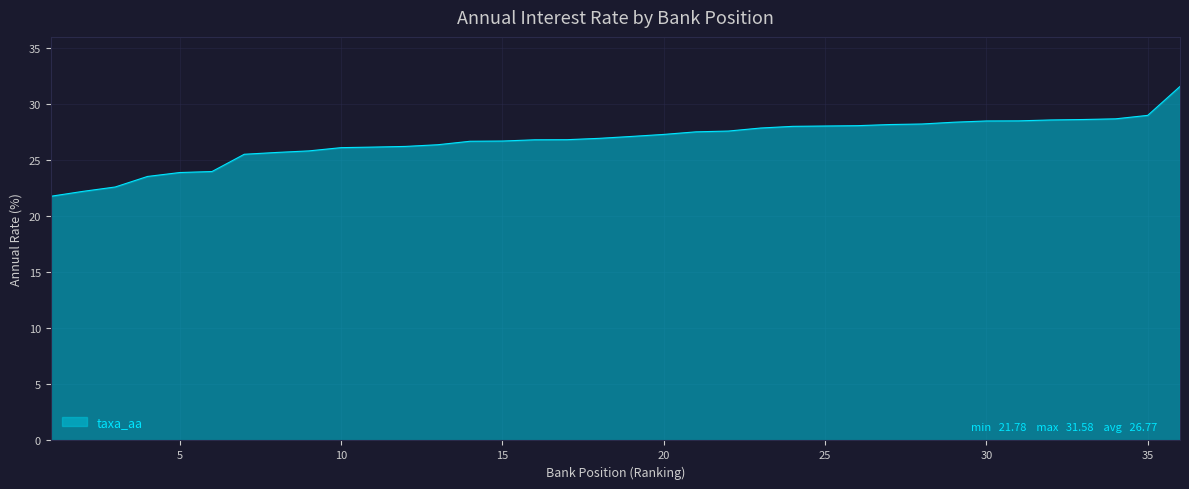

What is the minimum value shown in the chart?

21.8